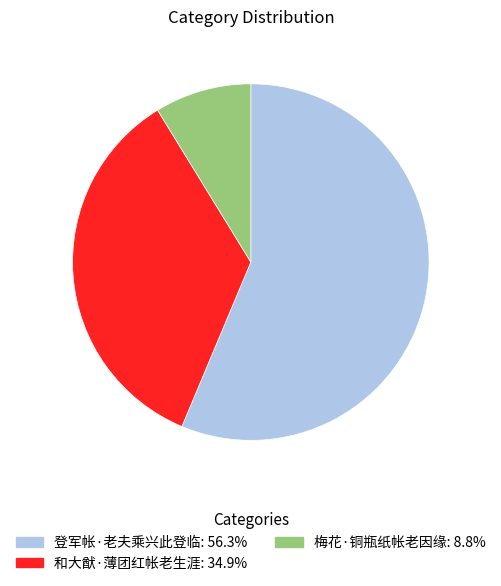

Do 登军帐·老夫乘兴此登临 and 和大猷·薄团红帐老生涯 together represent more than half of the pie?

Yes